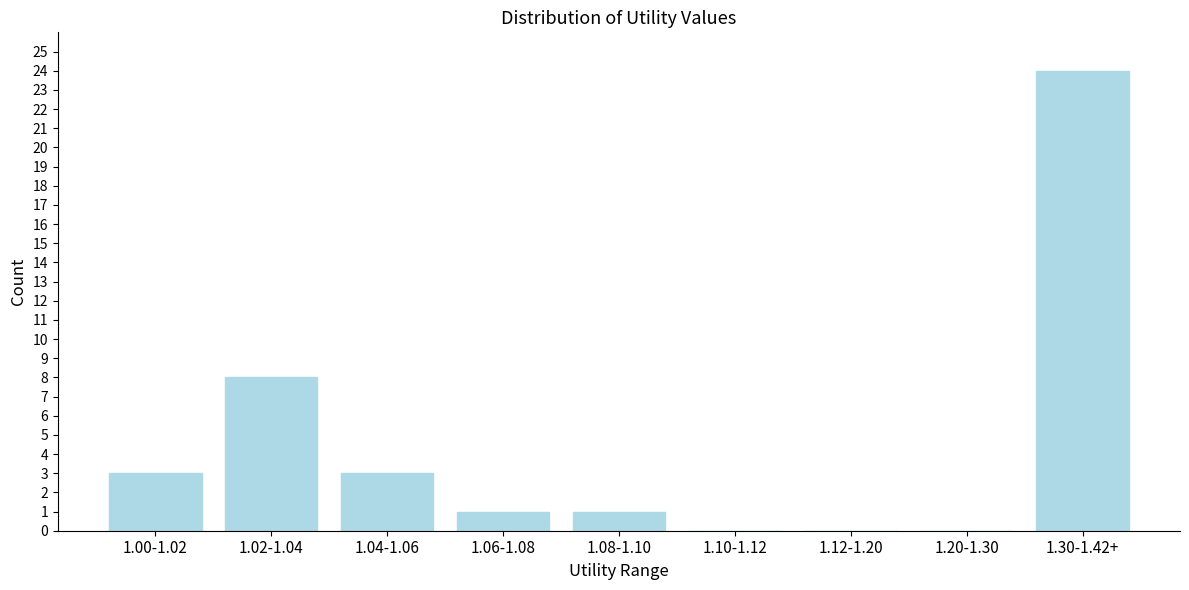

Reading right to left, extract all data points from this chart.

1.30-1.42+=24	1.20-1.30=0	1.12-1.20=0	1.10-1.12=0	1.08-1.10=1	1.06-1.08=1	1.04-1.06=3	1.02-1.04=8	1.00-1.02=3